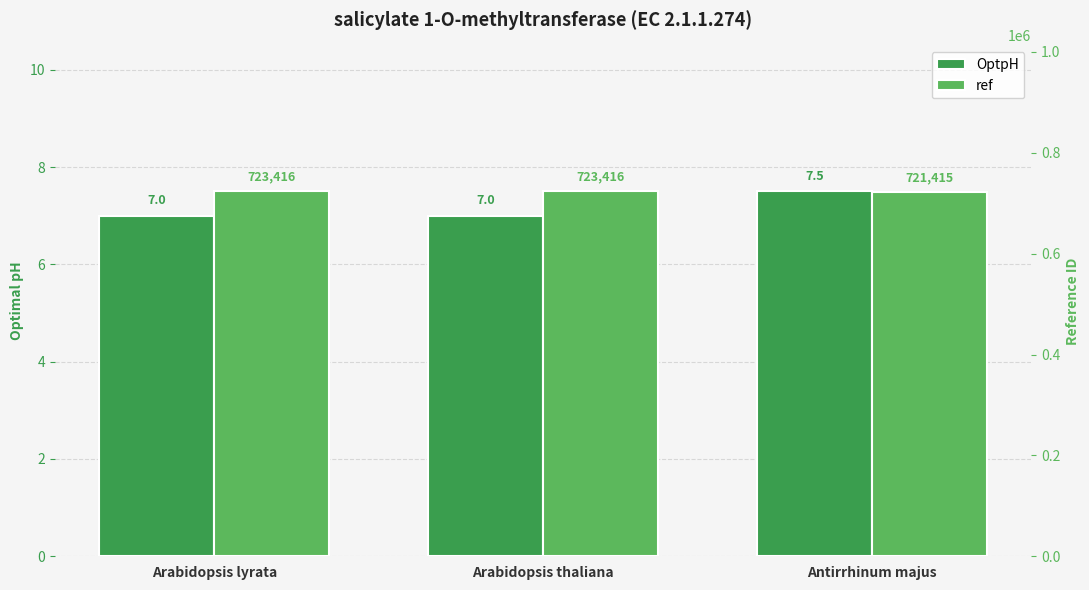

What is the sum of all ref values?

2168247.0